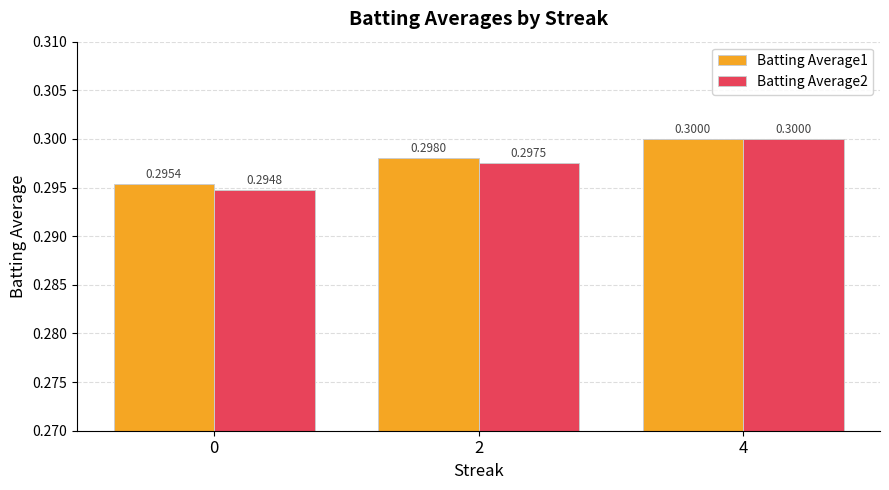

What is the maximum value for Batting Average2?

0.3